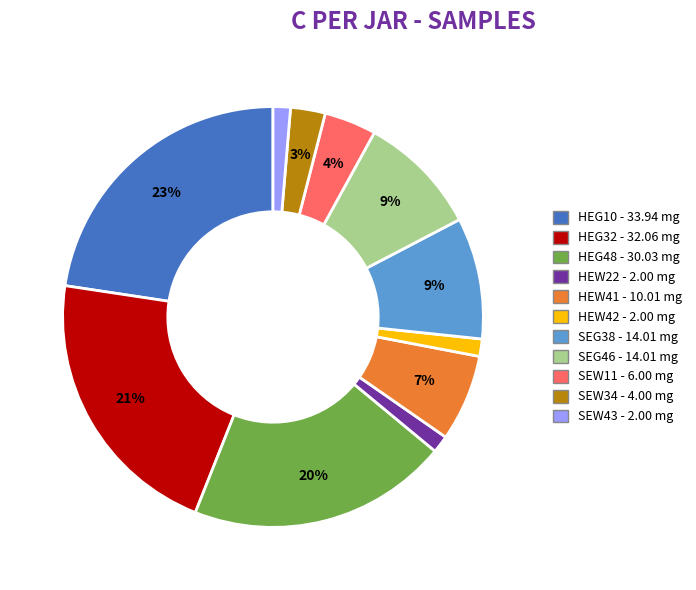

Is the sum of SEG38 and SEW43 greater than half?

No